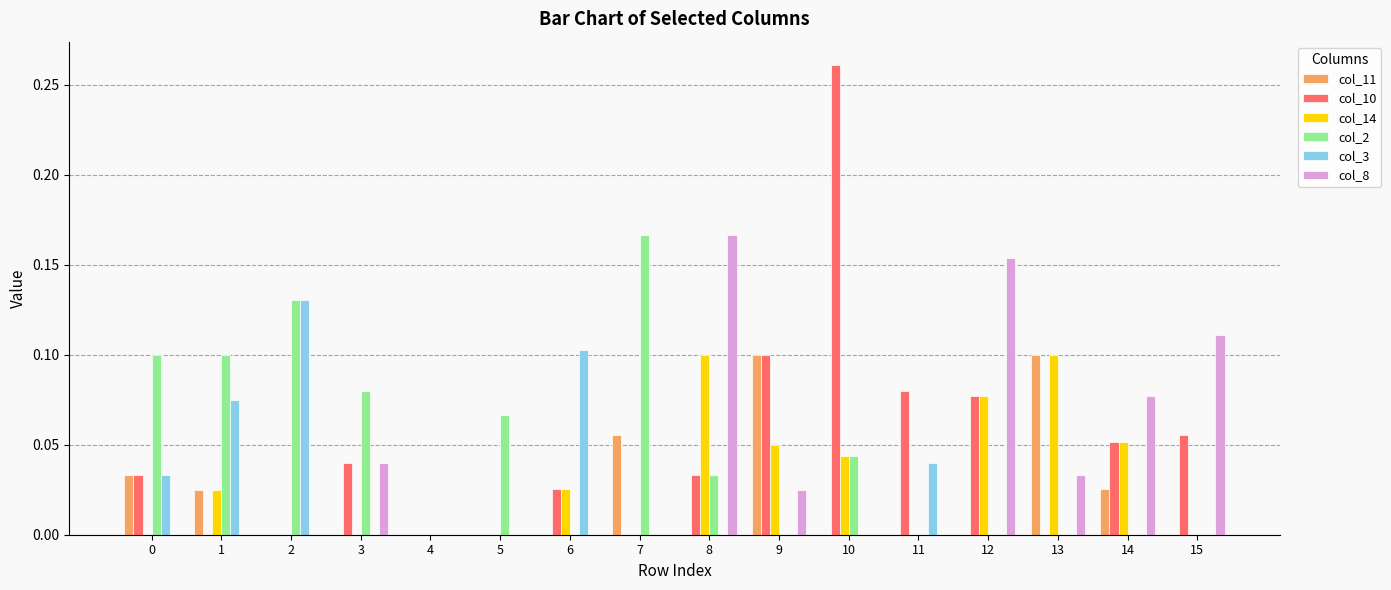

What are all the series names shown in the legend?

col_11, col_10, col_14, col_2, col_3, col_8